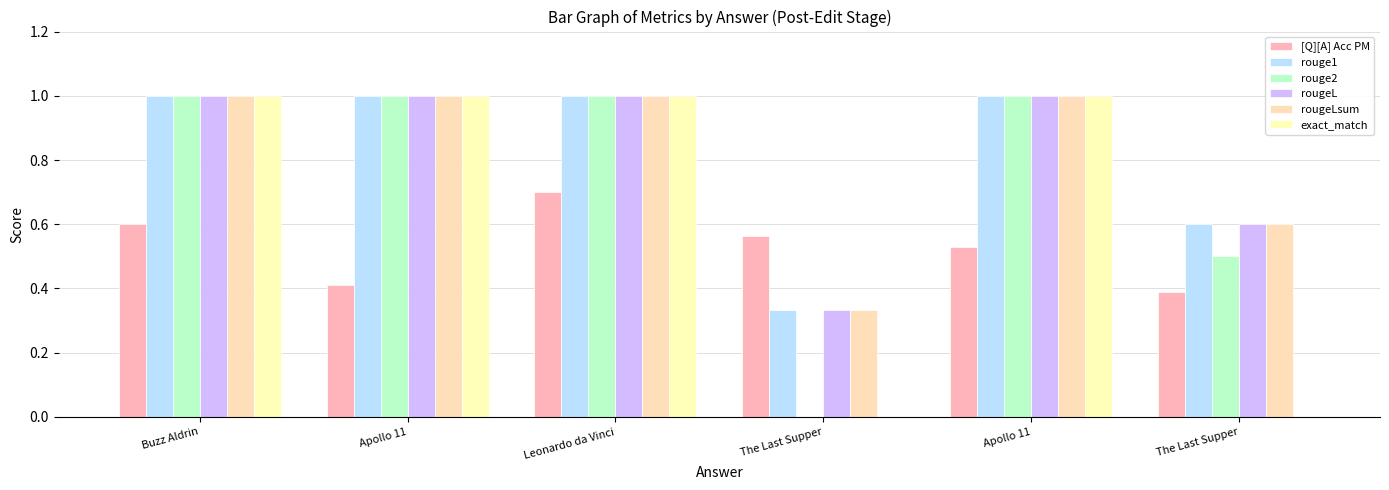

Where is rouge2 nearest to the value 0?

The Last Supper